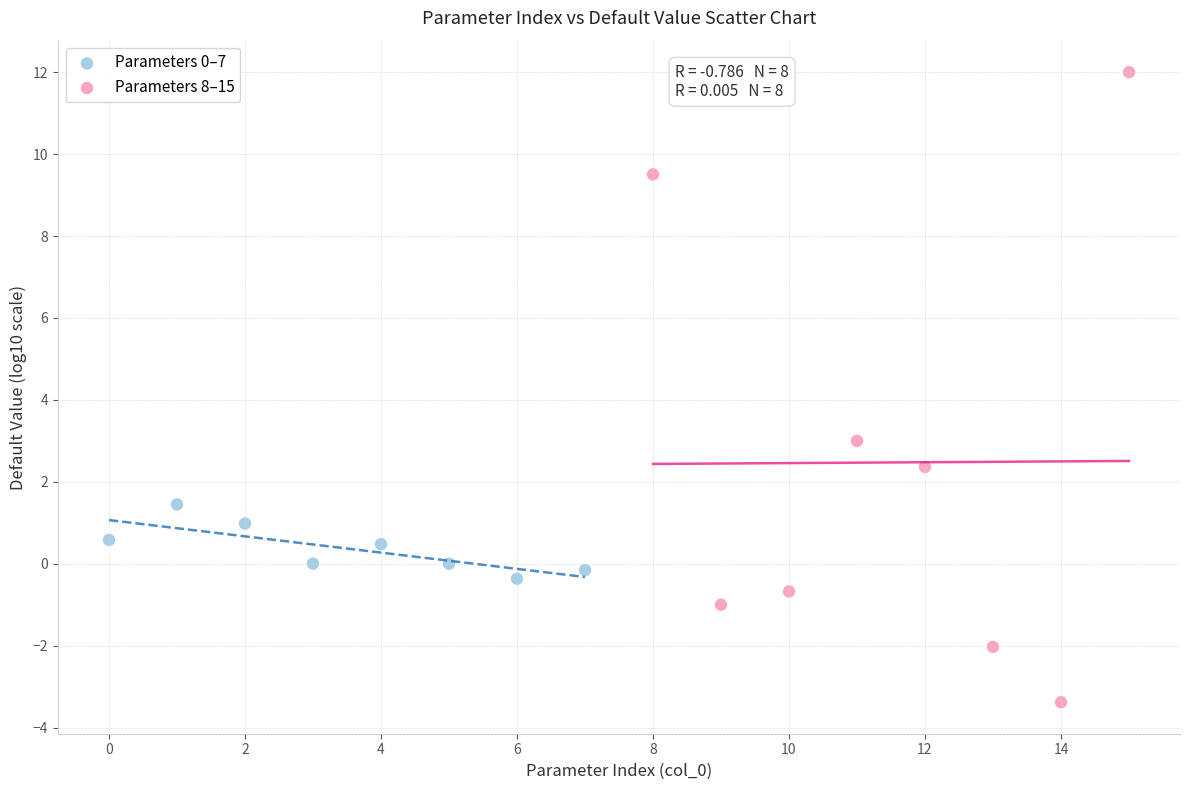

Which series has the largest Y range (max minus min)?

Parameters 8–15